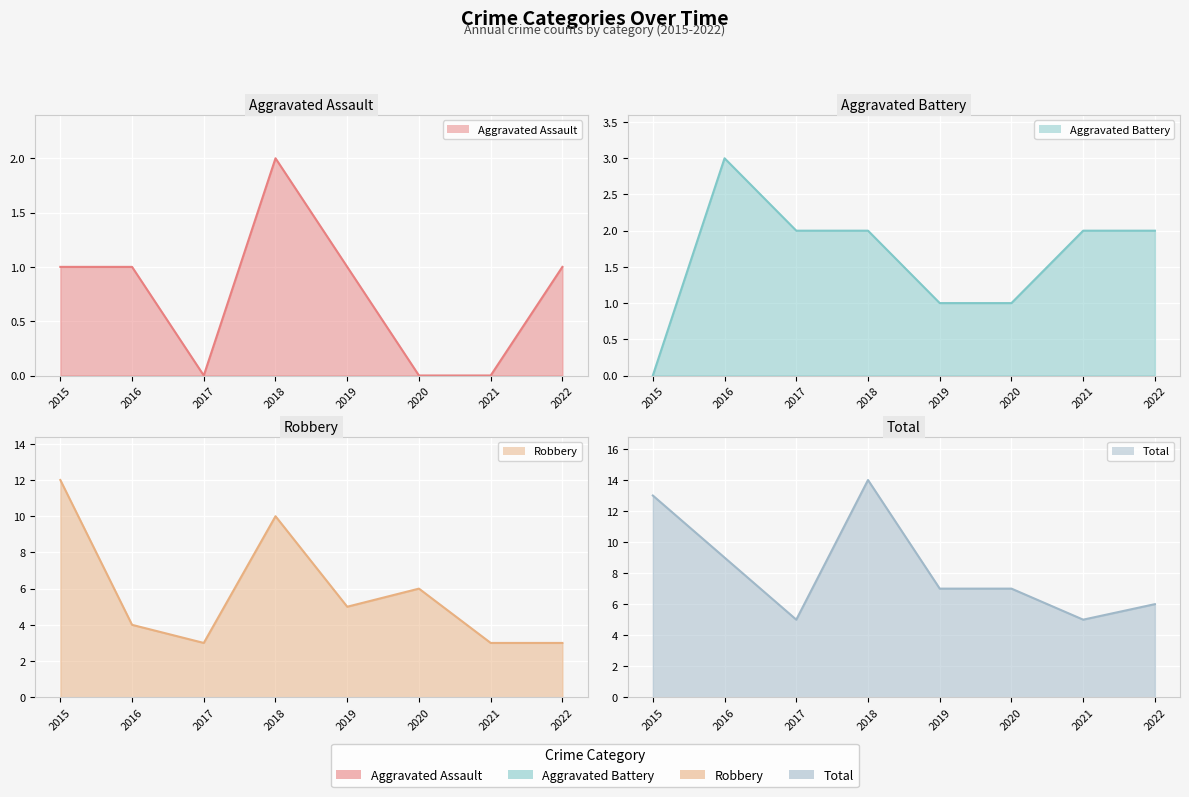

How many Aggravated Assault line values are between 0 and 1?

7